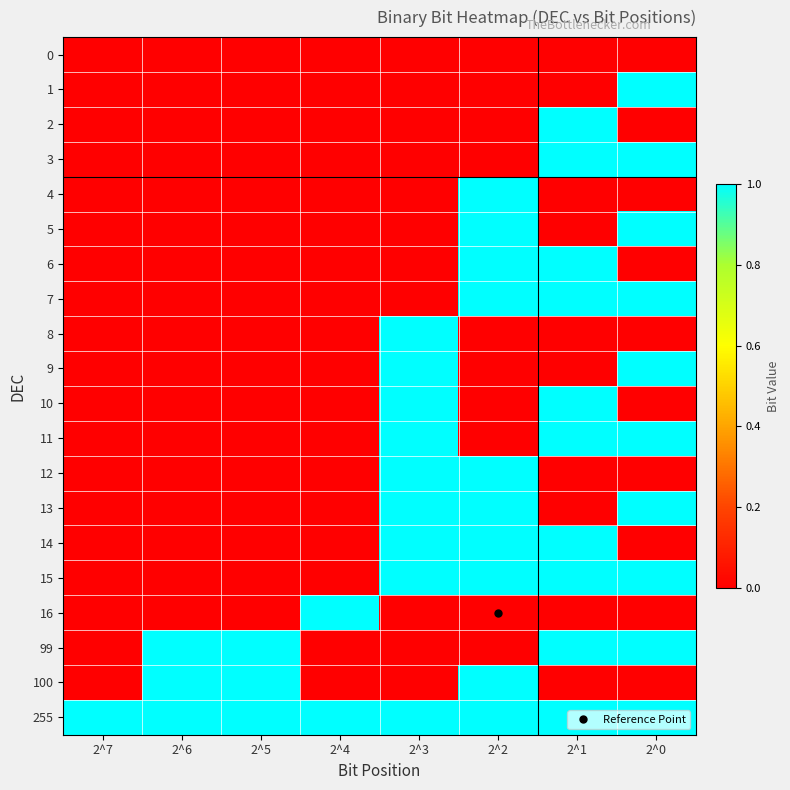

What is the difference between the highest and lowest values at 2^5?

1